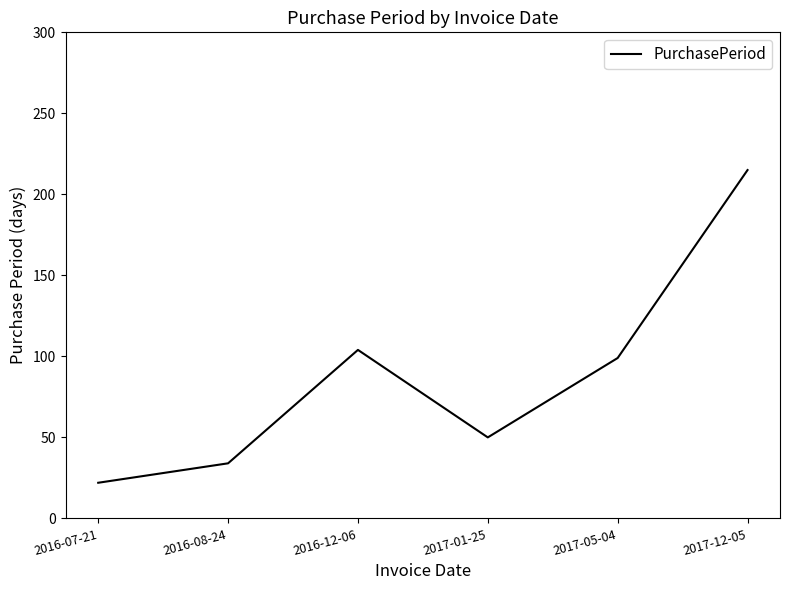

Rank the categories by value from lowest to highest.

2016-07-21, 2016-08-24, 2017-01-25, 2017-05-04, 2016-12-06, 2017-12-05